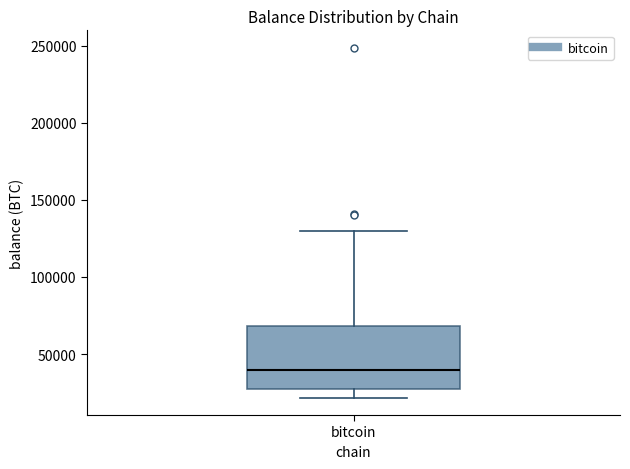

Read this box plot against the y-axis: the position of the median line, the range covered by the box, and the ends of both whiskers. The values are not printed on the chart, so give them approximately, as read against the axis.

median 40000, box 25000 to 70000, whiskers 20000 to 130000